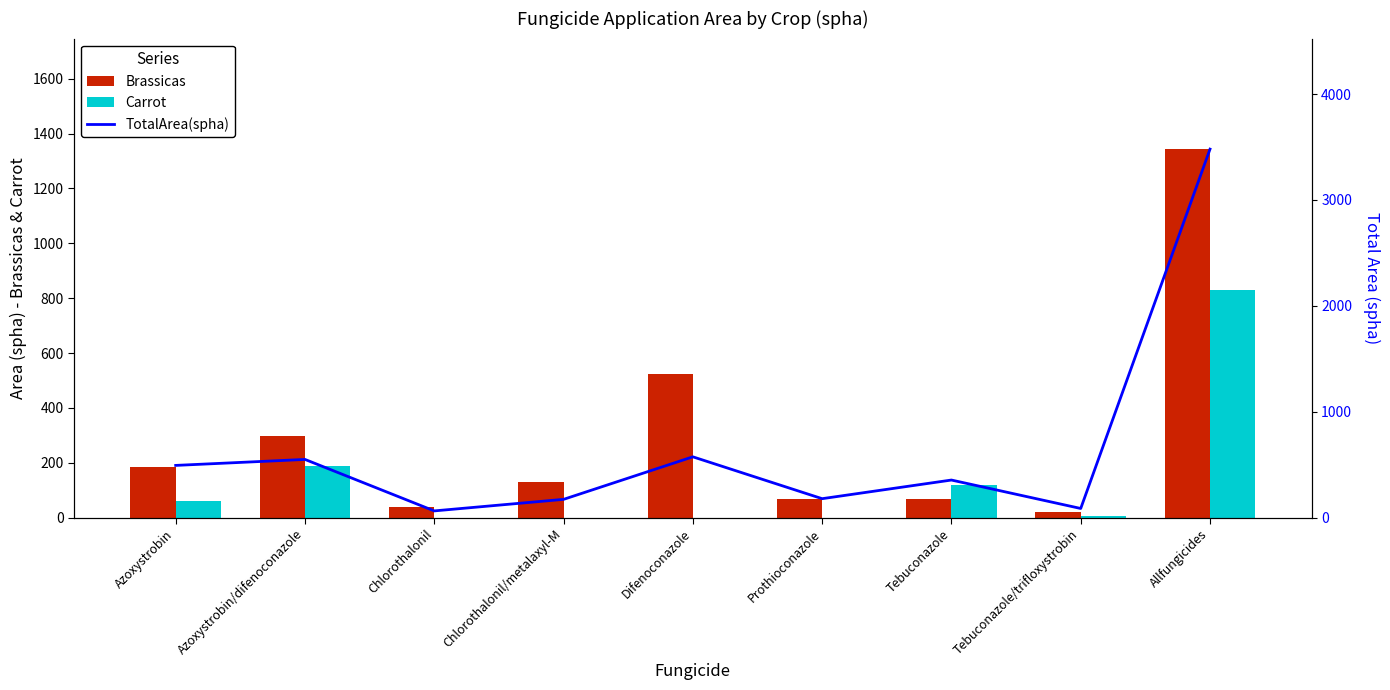

Does the chart contain any negative values?

No